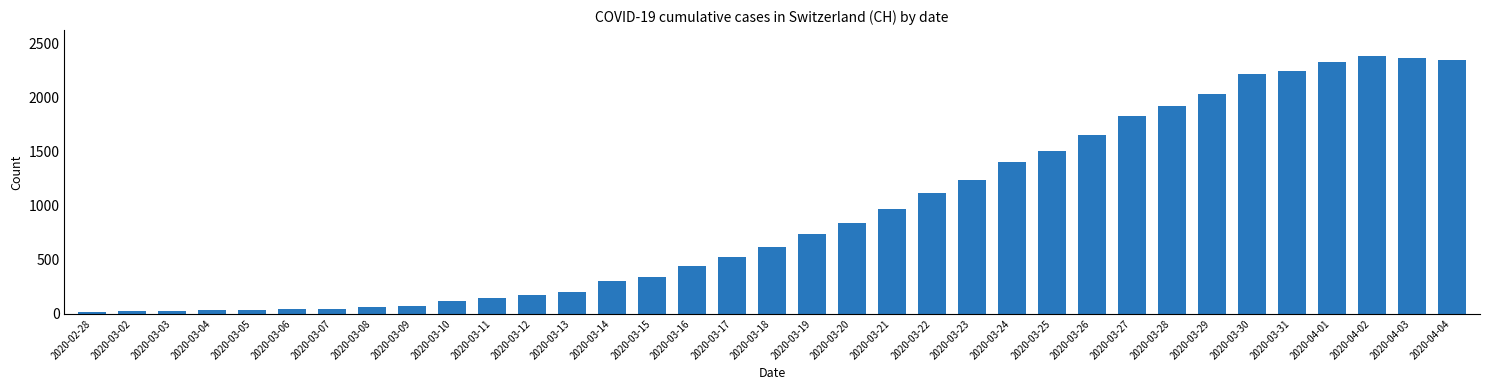

What is the label of the 28th bar from the left?

2020-03-28